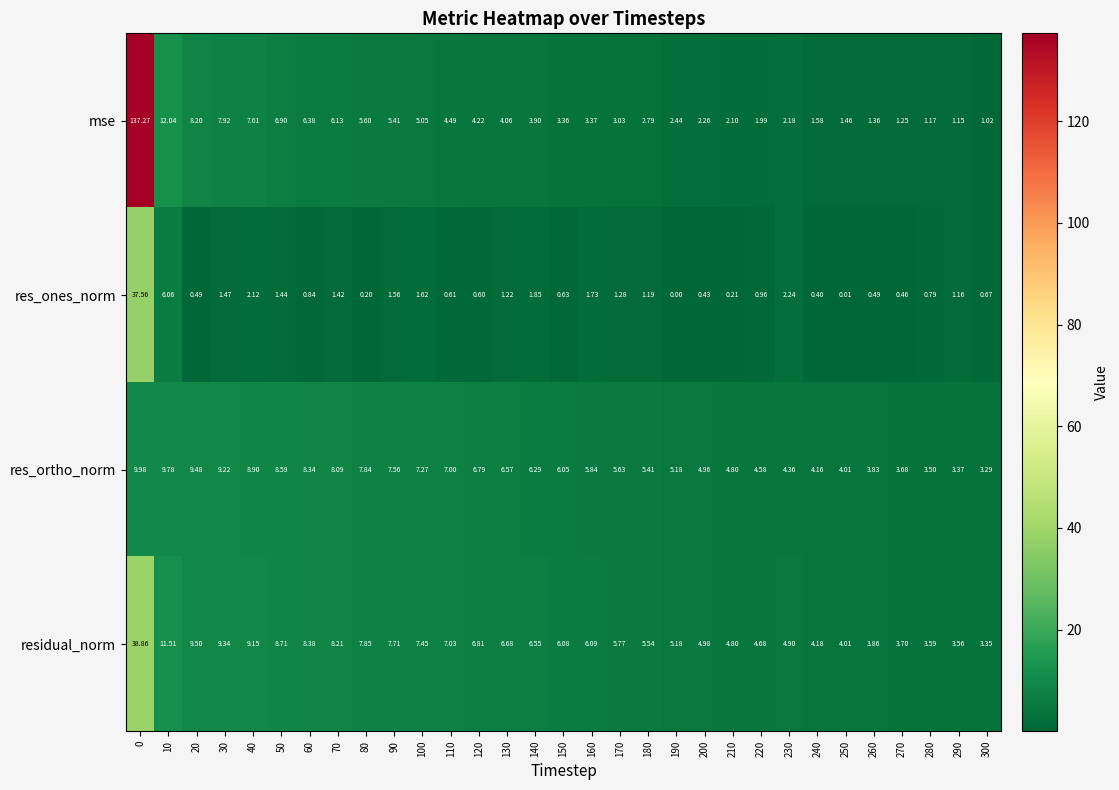

How many data points in residual_norm are less than 6?

14